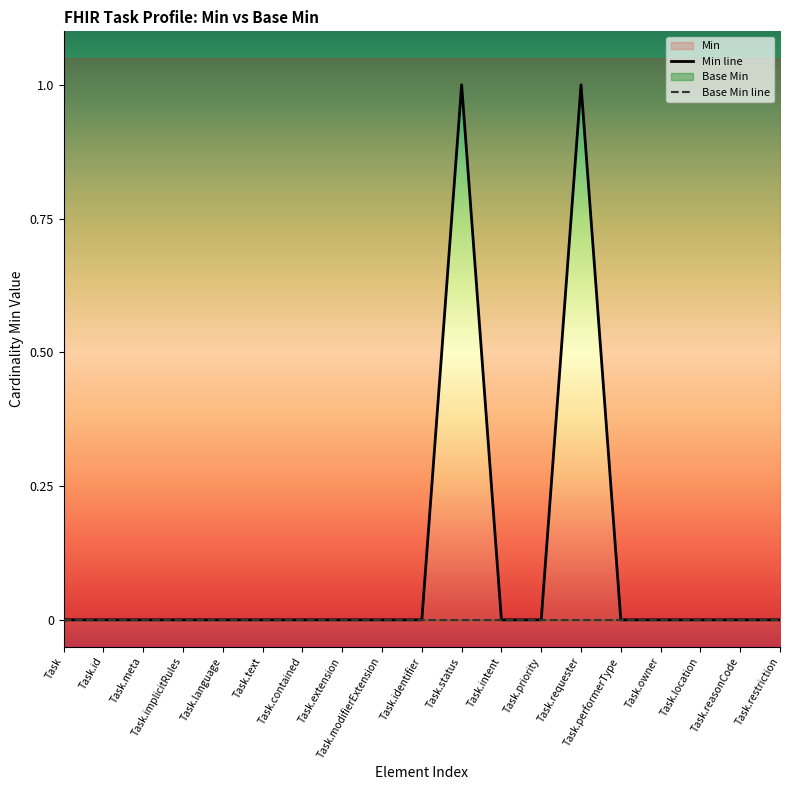

True or false: Min line has more than 2 points higher than both neighbors.

False